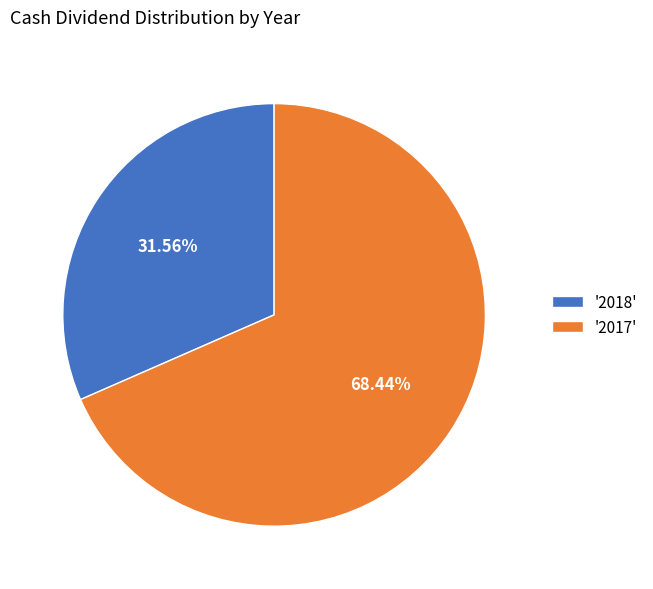

Which category accounts for the majority?

'2017'